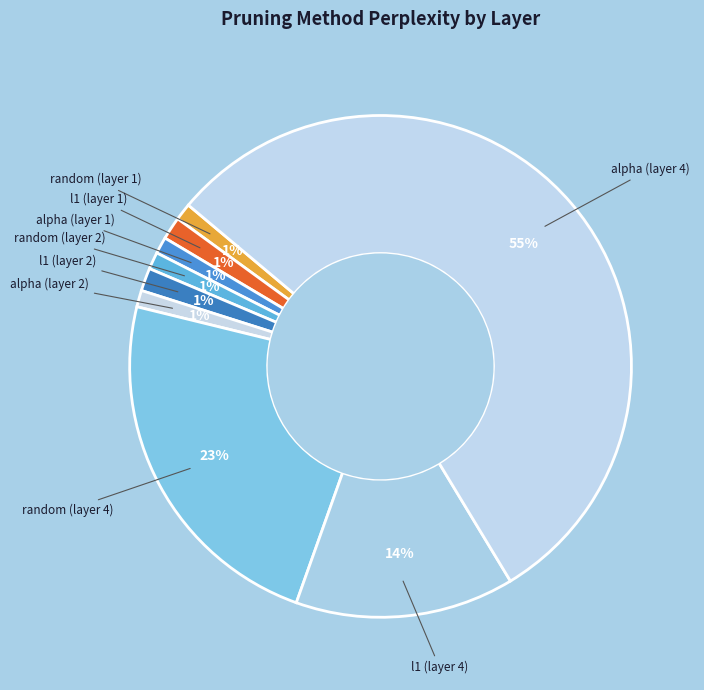

Count the number of slices in the pie.

9